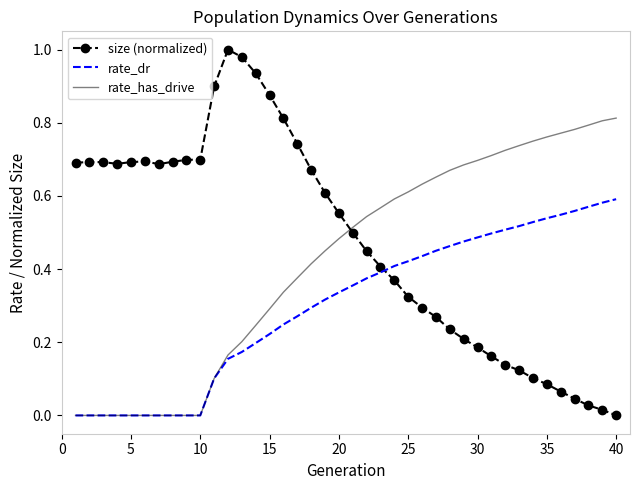

Which series has the largest total across all categories?

size (normalized)